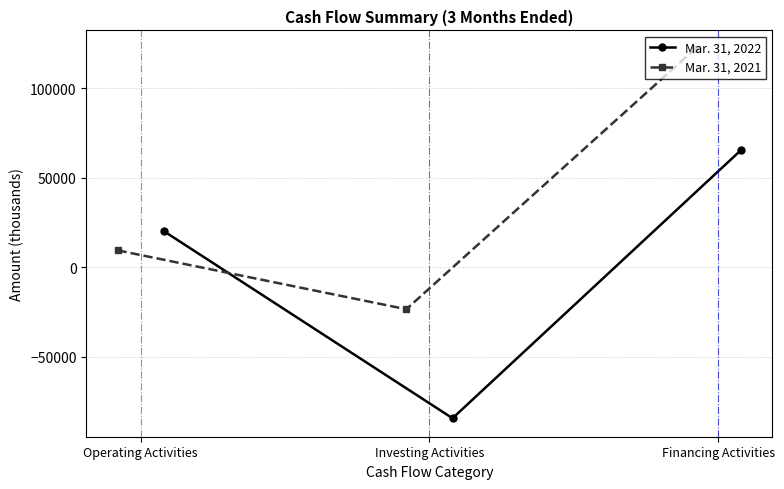

At how many categories does at least one series exceed 67991?

1